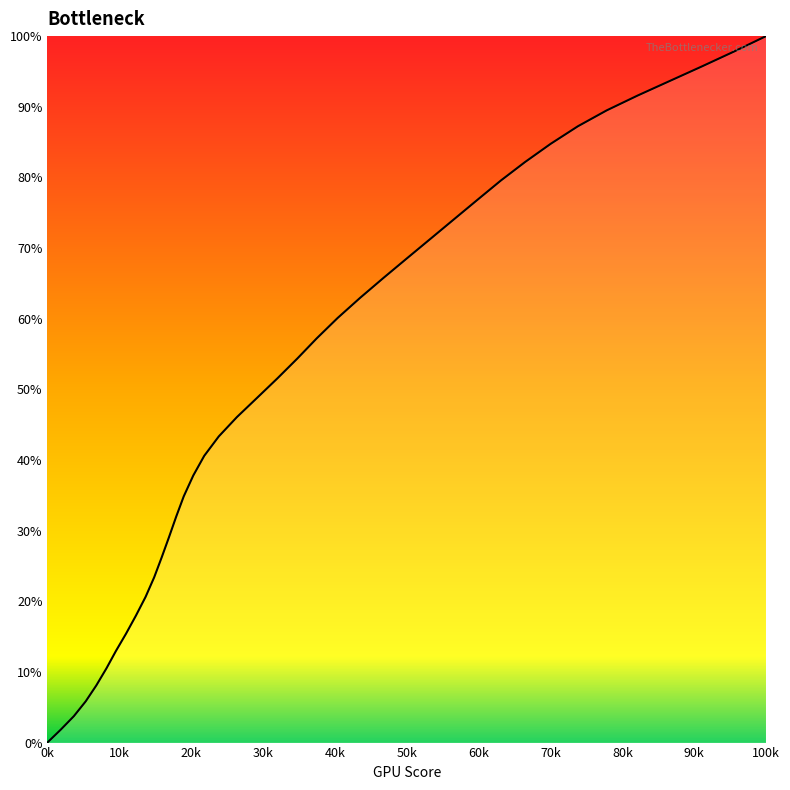

What is the difference between the maximum and minimum values?

100.0